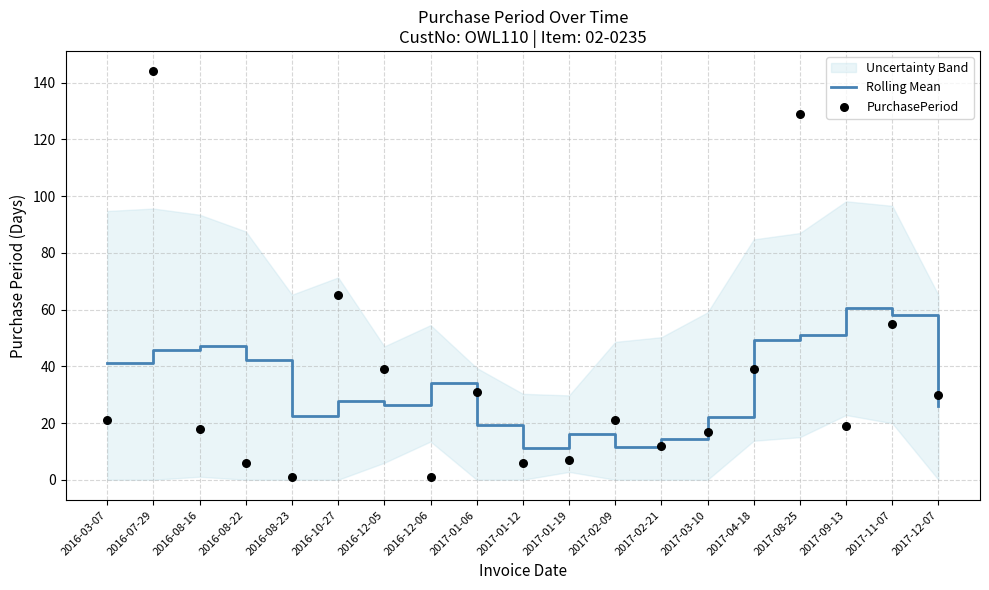

Which series contains the highest Y value?

PurchasePeriod